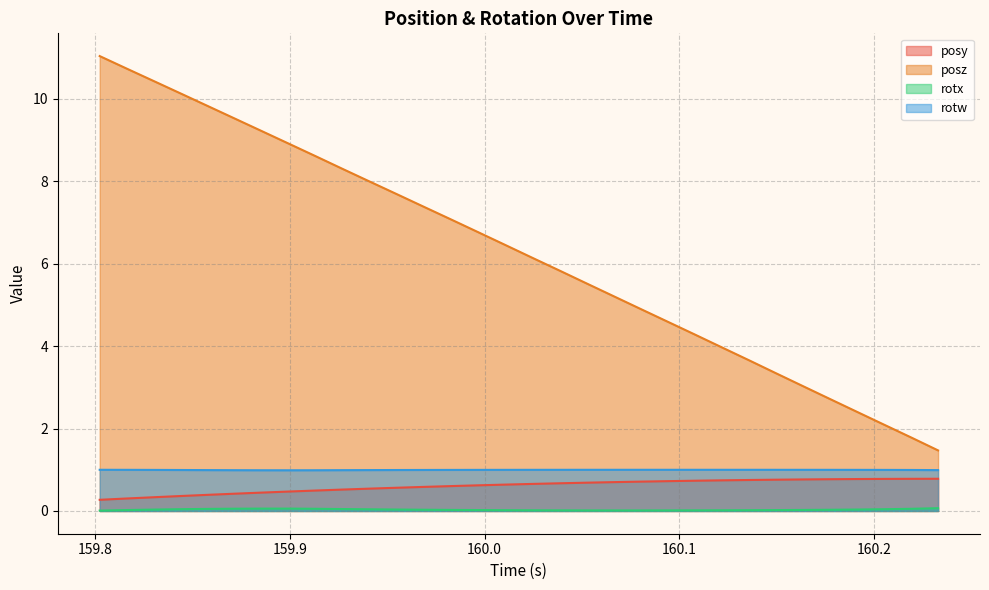

In rotx, how many points are higher than both neighbors (excluding endpoints)?

1